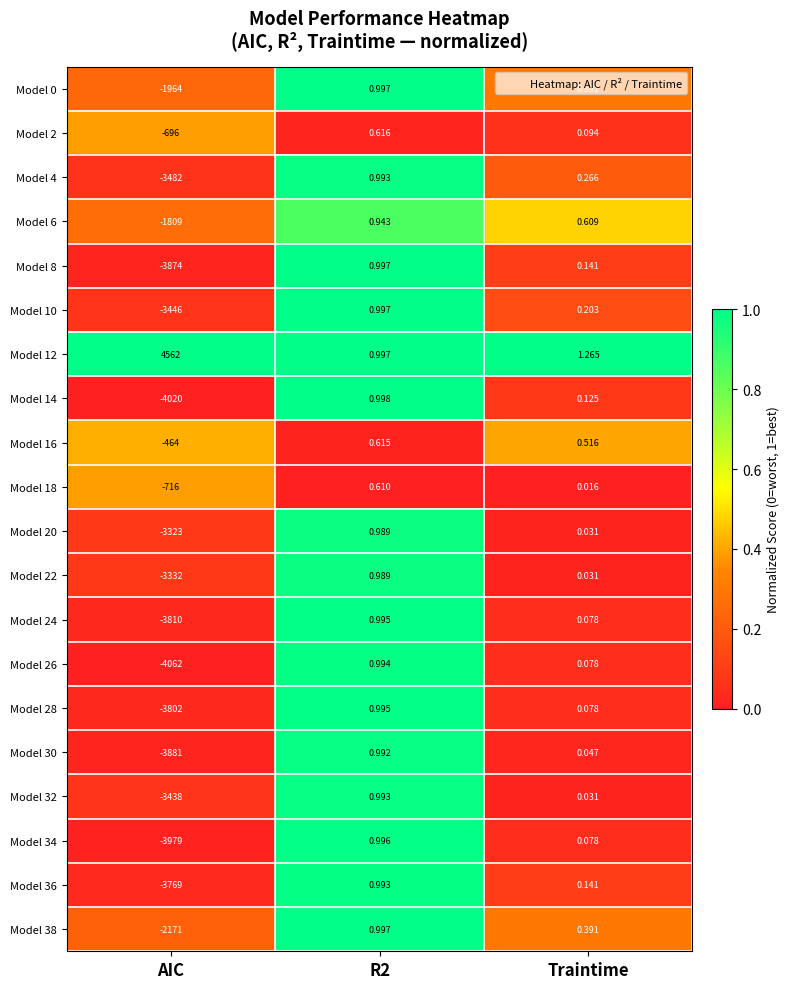

Which label corresponds to the largest value in the chart?

AIC